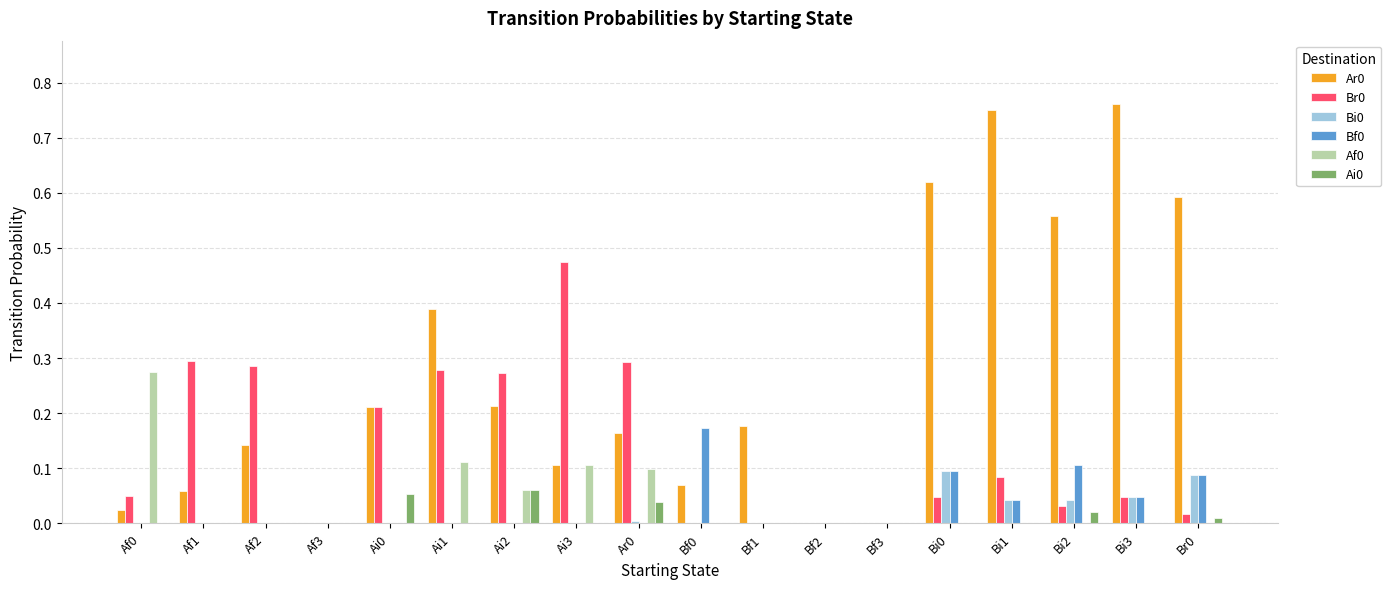

Is the value of Ar0 at Ai1 greater than the value of Ai0 at Ai2?

Yes